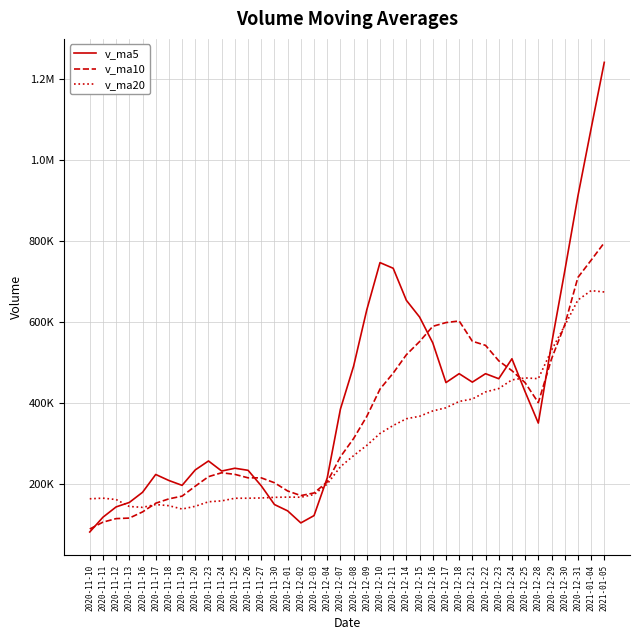

True or false: v_ma20 has a value of 133194.3 at 2020-12-08.

False